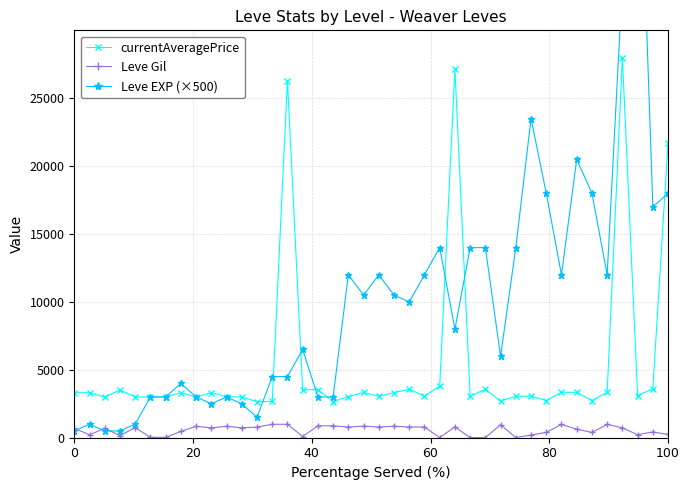

True or false: currentAveragePrice and Leve Gil intersect in this chart.

False